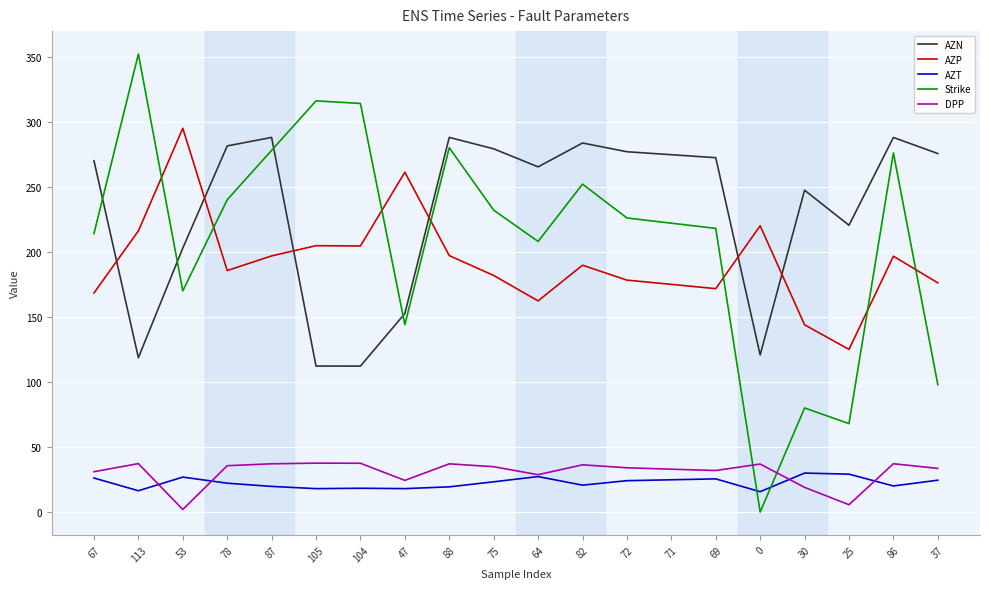

True or false: AZP and AZT intersect in this chart.

False